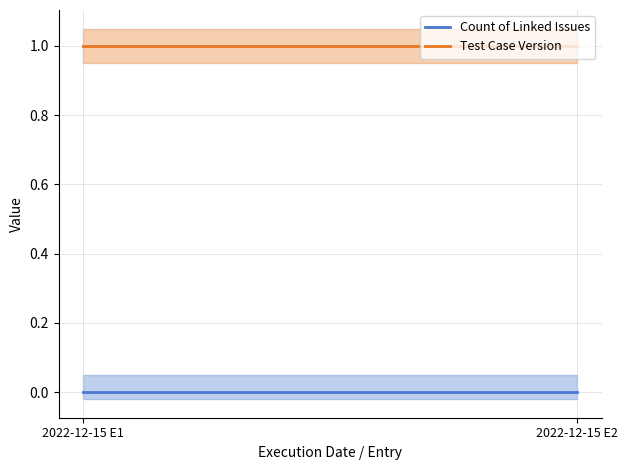

At which category is the sum across all series the highest?

2022-12-15 E1